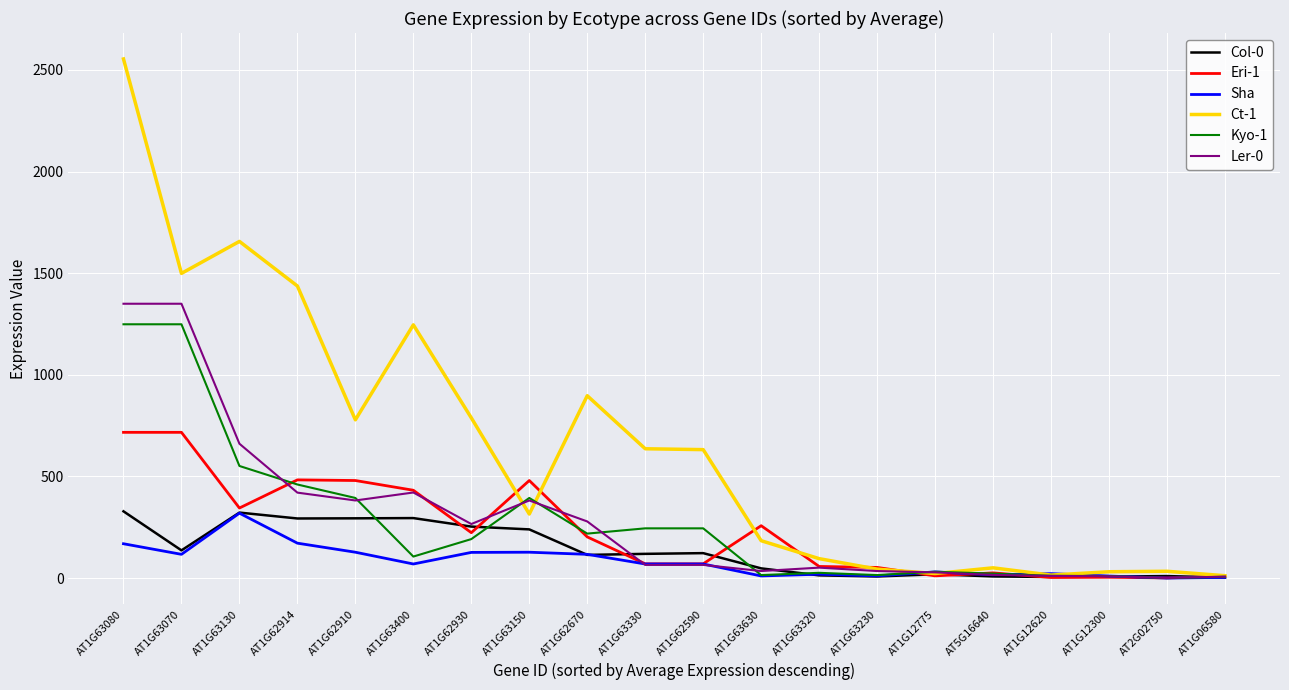

The value of Sha at AT1G63080 is 168.8. True or false?

True